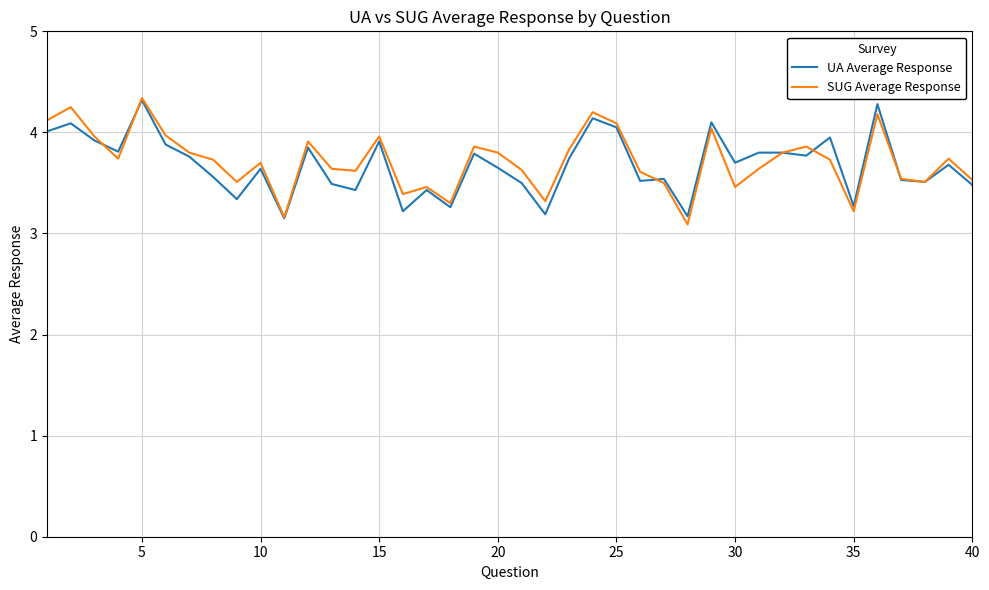

True or false: UA Average Response and SUG Average Response intersect in this chart.

True